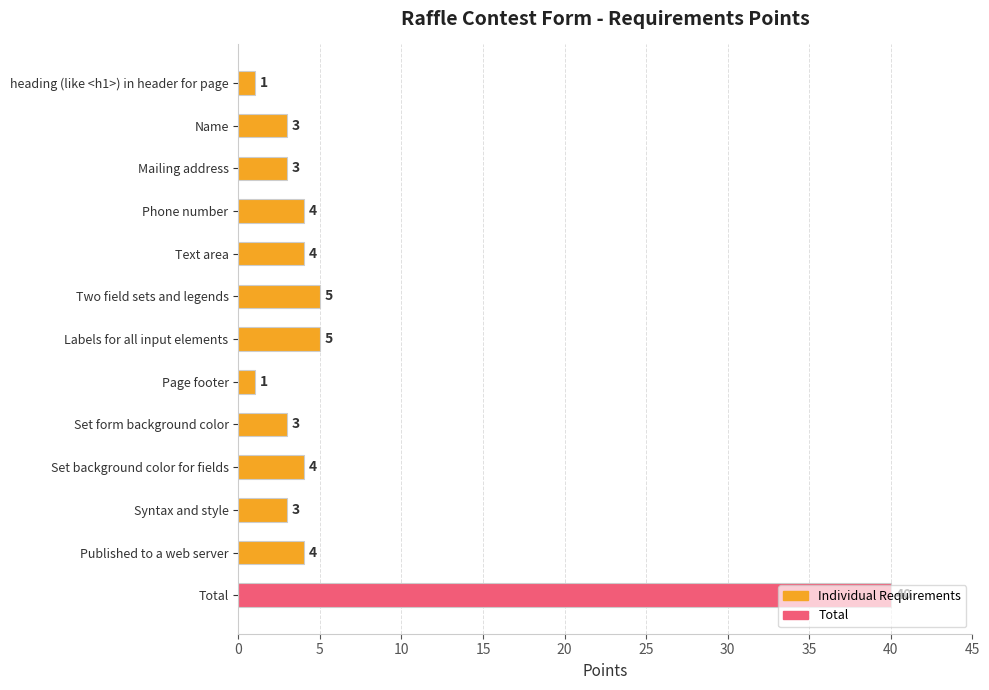

What is the ratio of the value at Set form background color to the value at Name?

1.0